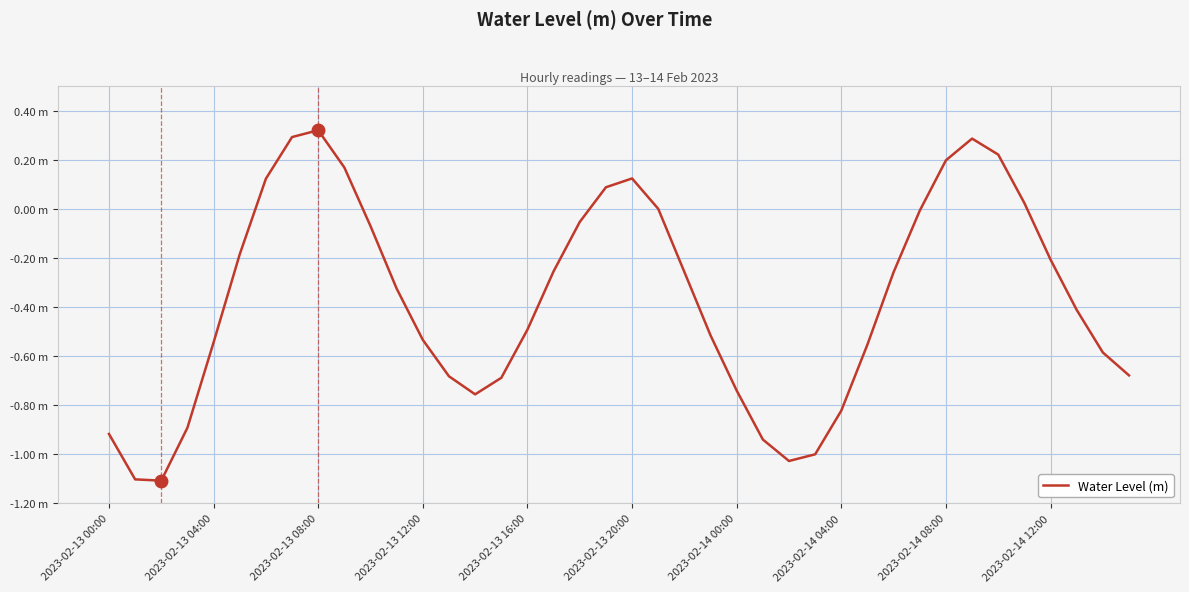

True or false: there are more than 2 points higher than both neighbors.

True